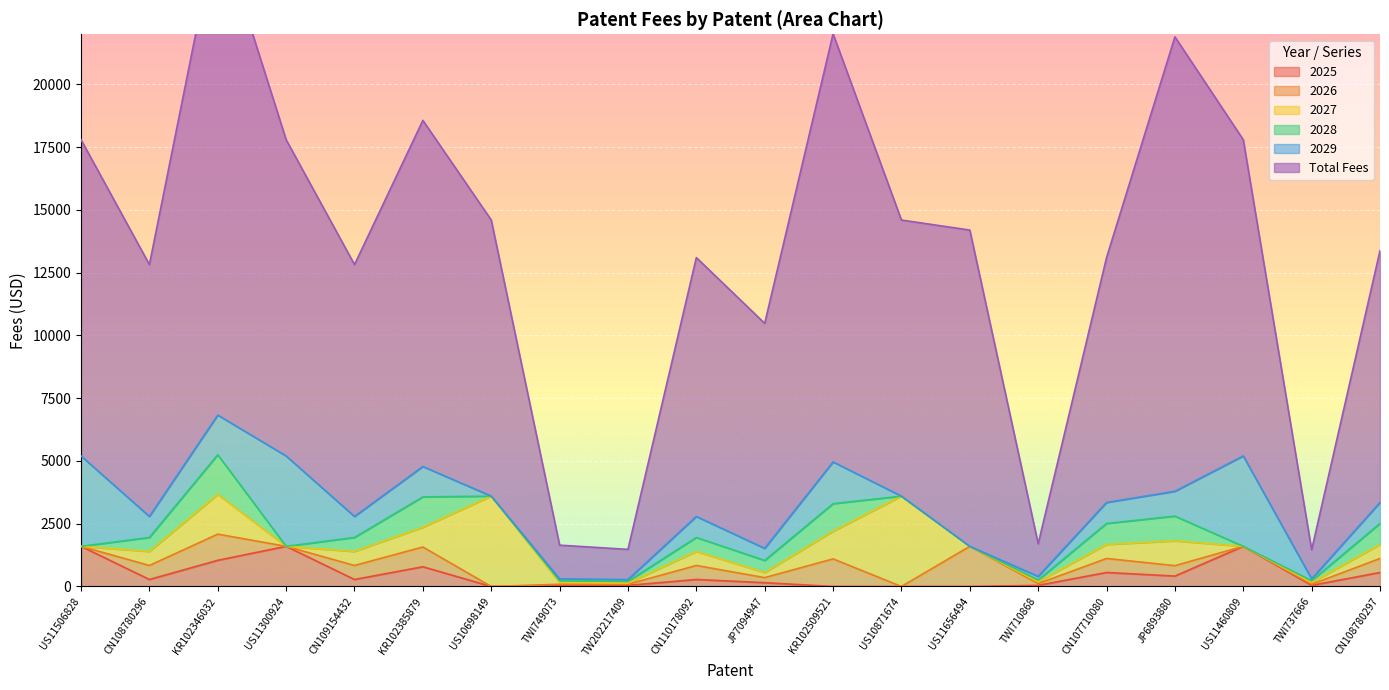

At which category does Total Fees reach its first local peak?

KR102346032